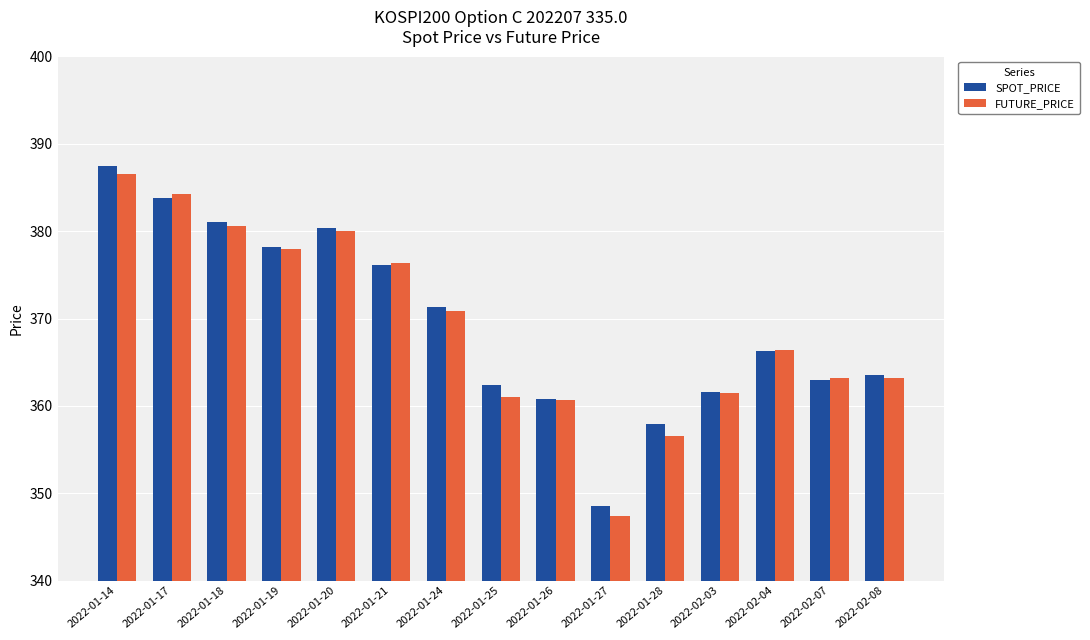

Which series has the largest range (max minus min)?

FUTURE_PRICE